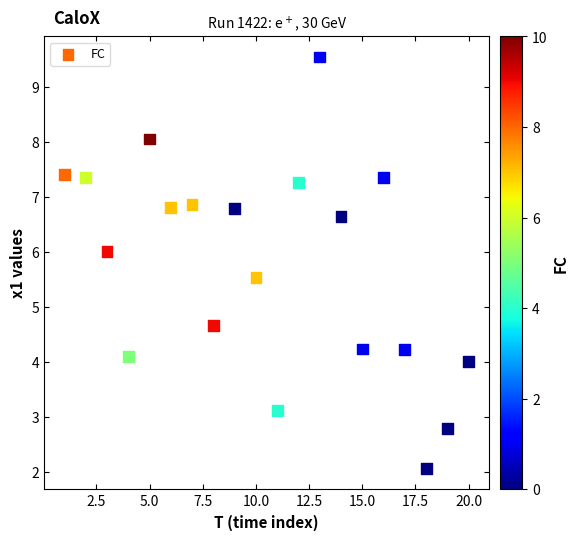

What Y value in the scatter plot is closest to 5?

4.7